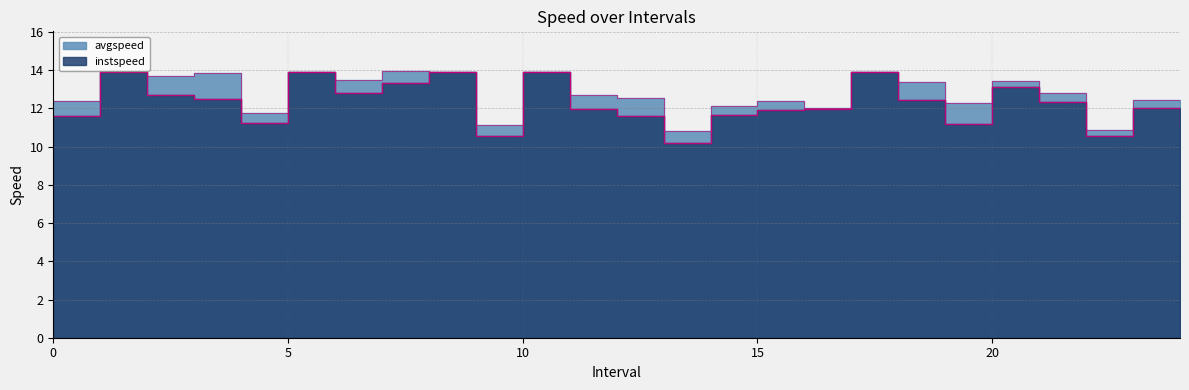

What is the difference between the maximum and second lowest values in the avgspeed series?

3.1